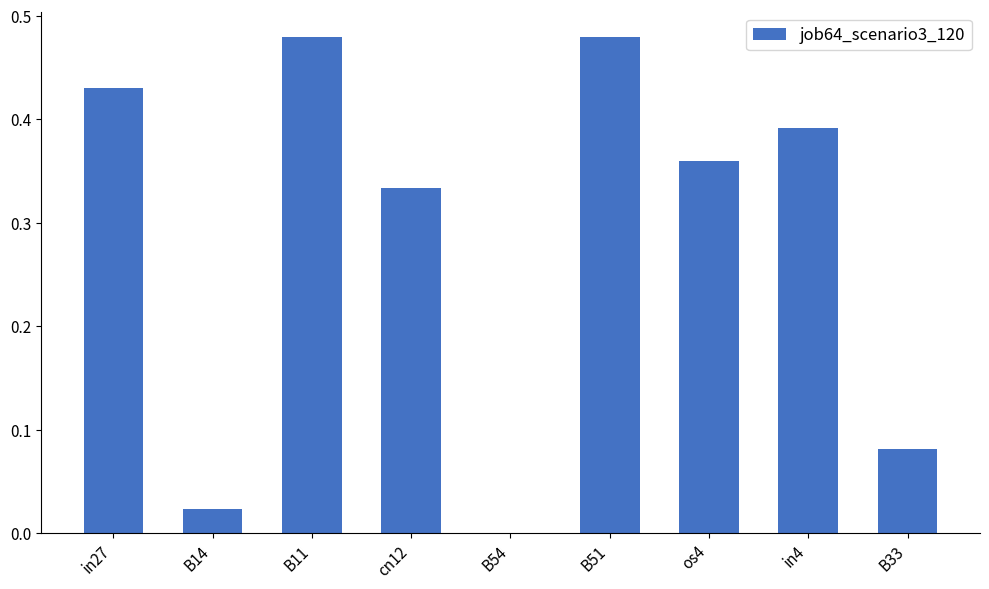

Between B11 and os4, which is larger?

B11